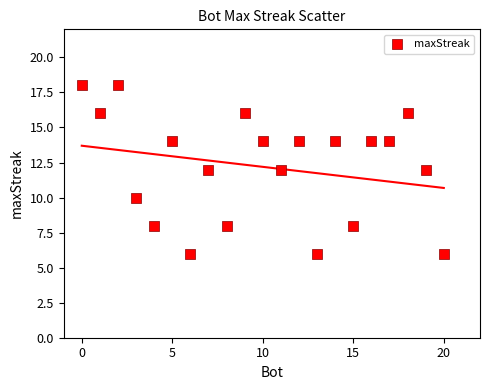

What is the range of X values (max minus min)?

20